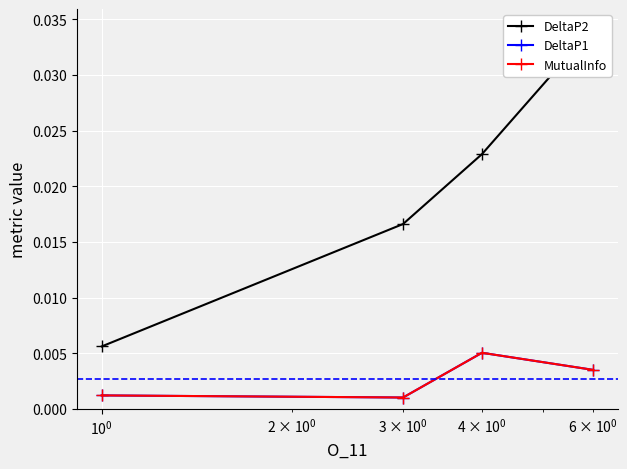

Count the DeltaP2 values in the range 0 to 1.

4